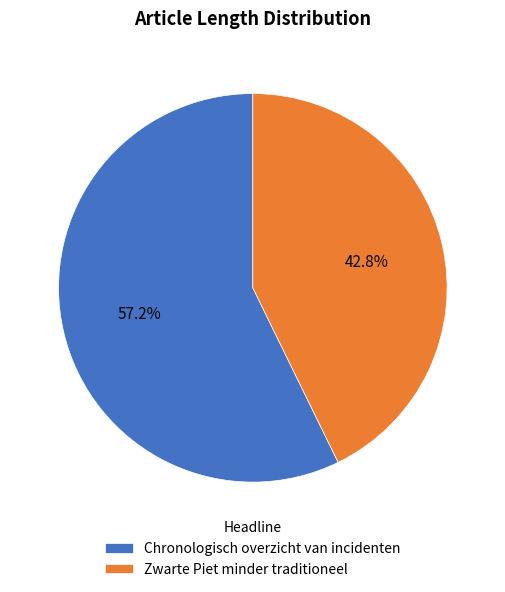

To the nearest percent, what portion does Chronologisch overzicht van incidenten represent?

57%